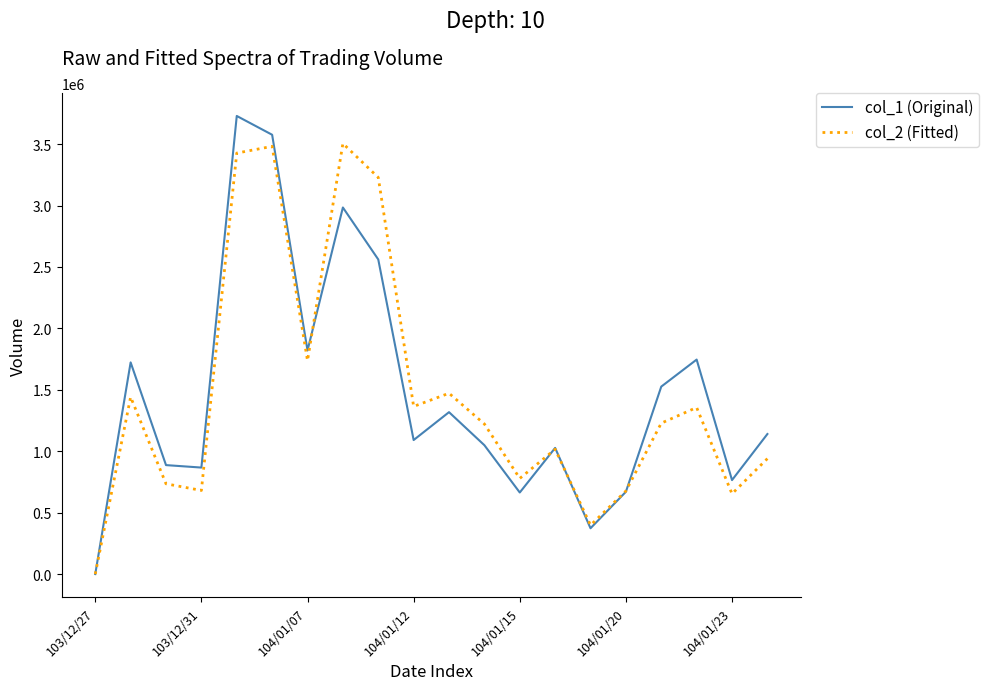

Which series has the widest spread of values?

col_1 (Original)